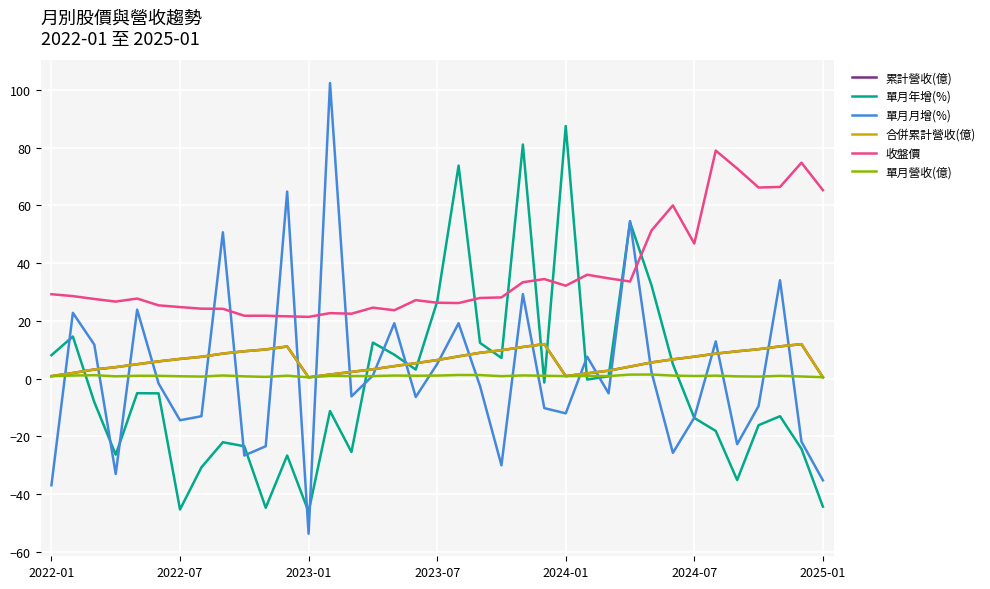

Reading left to right, extract all data points from this chart.

累計營收(億): 0.9	2.0	3.2	4.0	5.0	6.0	6.8	7.6	8.7	9.5	10.1	11.2	0.5	1.4	2.3	3.3	4.3	5.4	6.5	7.7	9.0	9.8	11.0	12.0	0.9	1.9	2.8	4.2	5.6	6.7	7.6	8.7	9.5	10.2	11.2	12.0	0.5
單月年增(%): 8.1	14.6	-8.1	-26.3	-5.0	-5.1	-45.3	-30.7	-22.0	-23.4	-44.7	-26.6	-46.1	-11.2	-25.4	12.5	8.3	3.2	26.7	73.8	12.4	7.2	81.1	-1.3	87.5	-0.3	0.8	54.2	32.4	5.0	-13.6	-18.1	-35.1	-16.1	-13.0	-24.3	-44.3
單月月增(%): -36.9	22.8	11.8	-33.0	23.9	-1.7	-14.4	-13.0	50.7	-26.6	-23.4	64.8	-53.7	102.4	-6.1	1.1	19.2	-6.3	5.1	19.2	-2.5	-30.0	29.3	-10.2	-12.0	7.6	-5.1	54.6	2.4	-25.7	-13.5	12.9	-22.7	-9.5	34.1	-21.8	-35.2
合併累計營收(億): 0.9	2.0	3.2	4.0	5.0	6.0	6.8	7.6	8.7	9.5	10.1	11.2	0.5	1.4	2.3	3.3	4.3	5.4	6.5	7.7	9.0	9.8	11.0	12.0	0.9	1.9	2.8	4.2	5.6	6.7	7.6	8.7	9.5	10.2	11.2	12.0	0.5
收盤價: 29.2	28.6	27.6	26.7	27.8	25.4	24.8	24.2	24.2	21.8	21.8	21.6	21.4	22.7	22.5	24.6	23.7	27.2	26.3	26.2	27.9	28.1	33.4	34.5	32.2	36.0	34.8	33.6	51.3	60.0	46.8	79.0	72.8	66.2	66.4	74.8	65.3
單月營收(億): 0.9	1.1	1.2	0.8	1.0	1.0	0.8	0.7	1.1	0.8	0.6	1.0	0.5	1.0	0.9	0.9	1.1	1.0	1.1	1.3	1.2	0.9	1.1	1.0	0.9	1.0	0.9	1.4	1.4	1.1	0.9	1.1	0.8	0.7	1.0	0.8	0.5